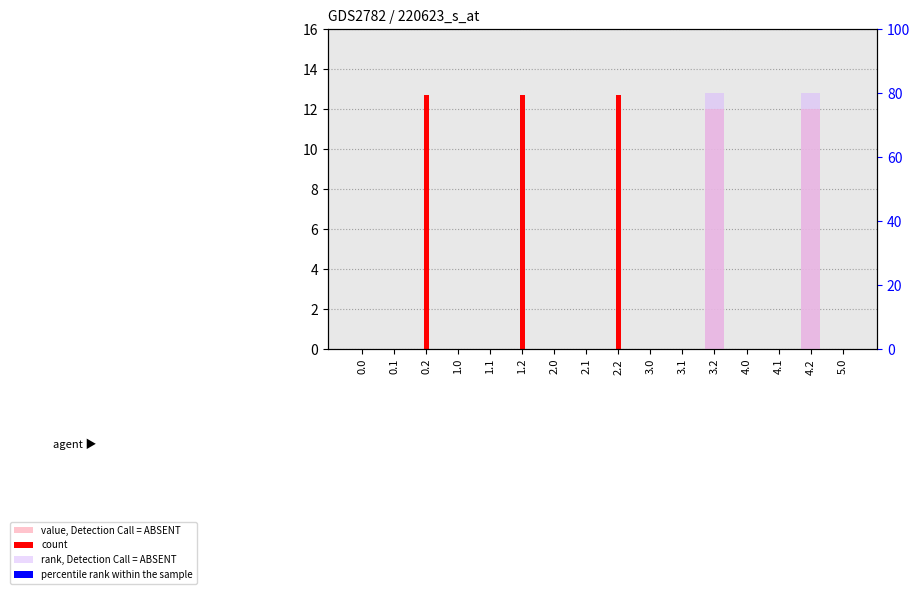

Rank the series at 1.0 from highest to lowest value.

value, Detection Call = ABSENT, count, rank, Detection Call = ABSENT, percentile rank within the sample